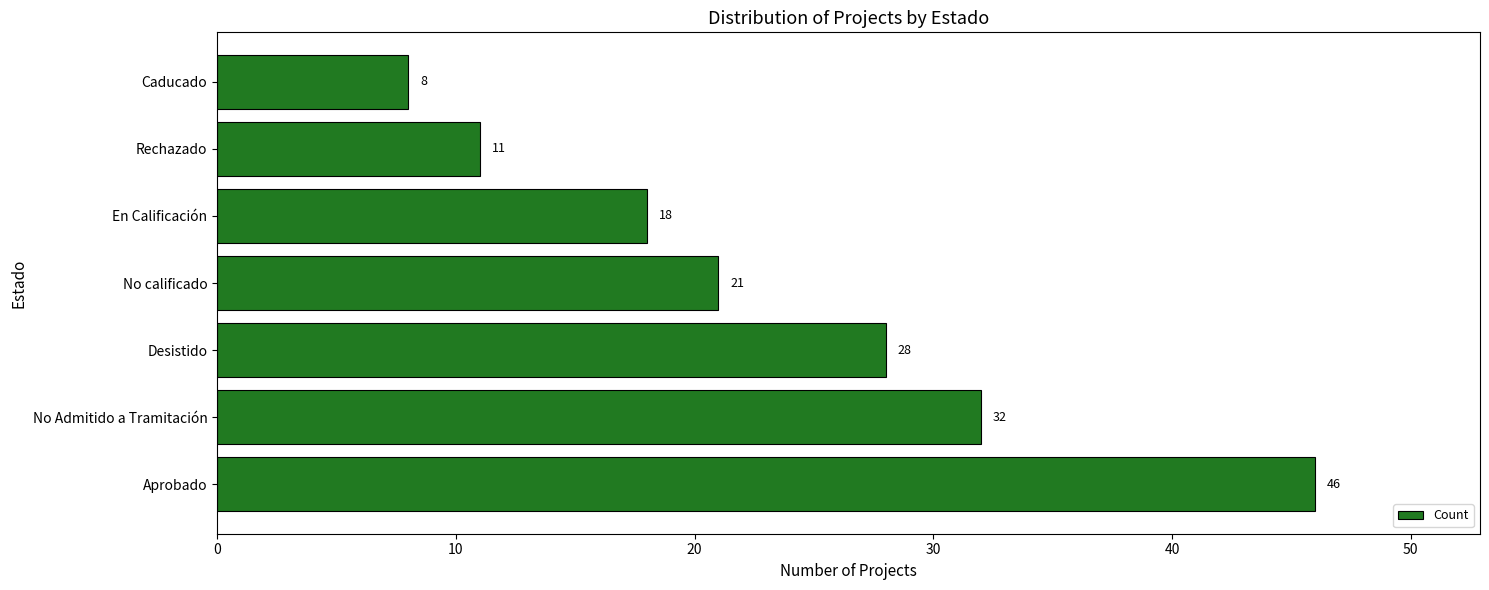

Count the number of data series in this chart.

1